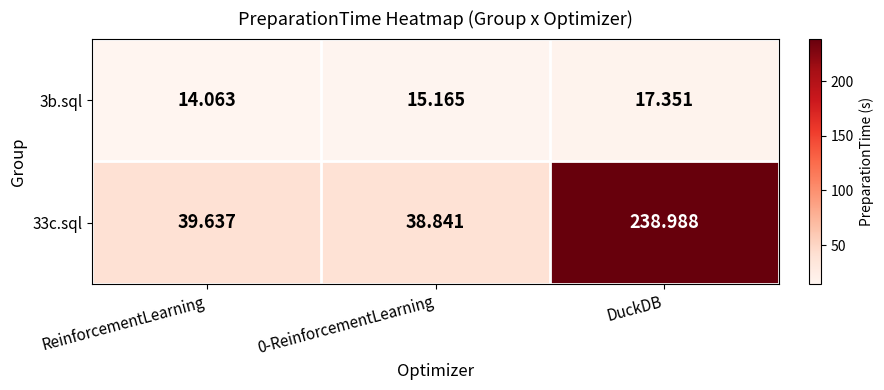

Is the value of 3b.sql at 0-ReinforcementLearning greater than the value of 33c.sql at DuckDB?

No